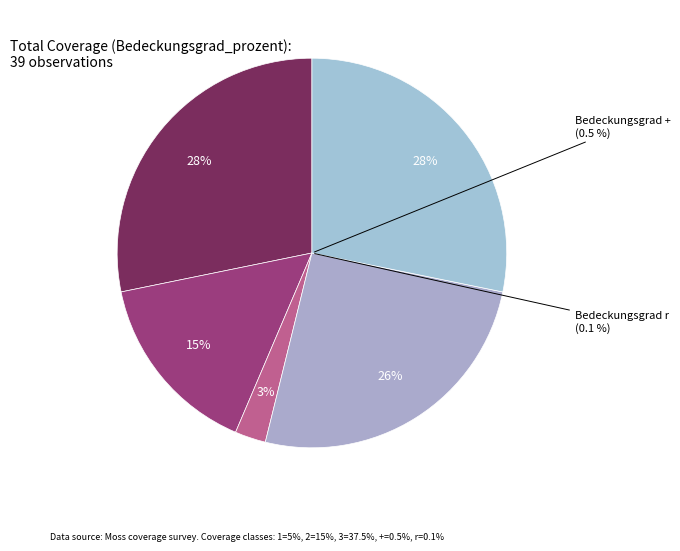

Count the number of slices in the pie.

6